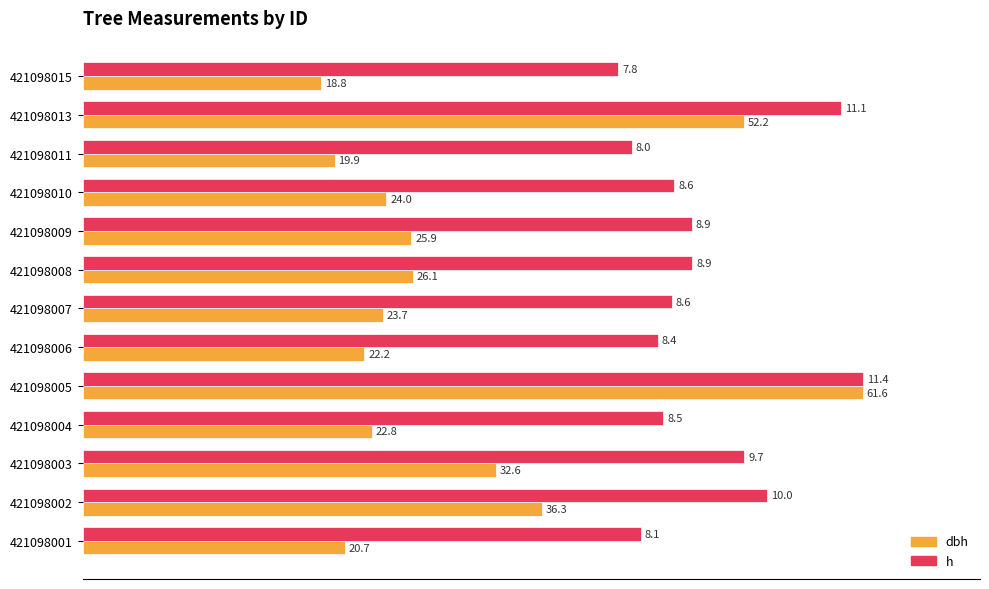

What are all the series names shown in the legend?

dbh, h